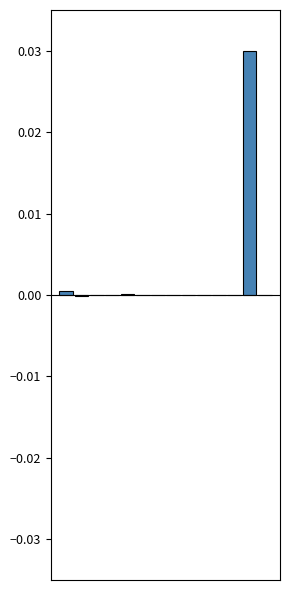

Count the number of data series in this chart.

2